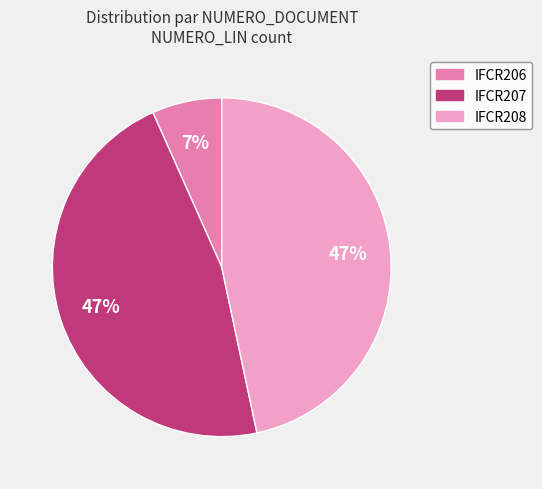

What percentage is the IFCR206 slice, to the nearest percent?

7%